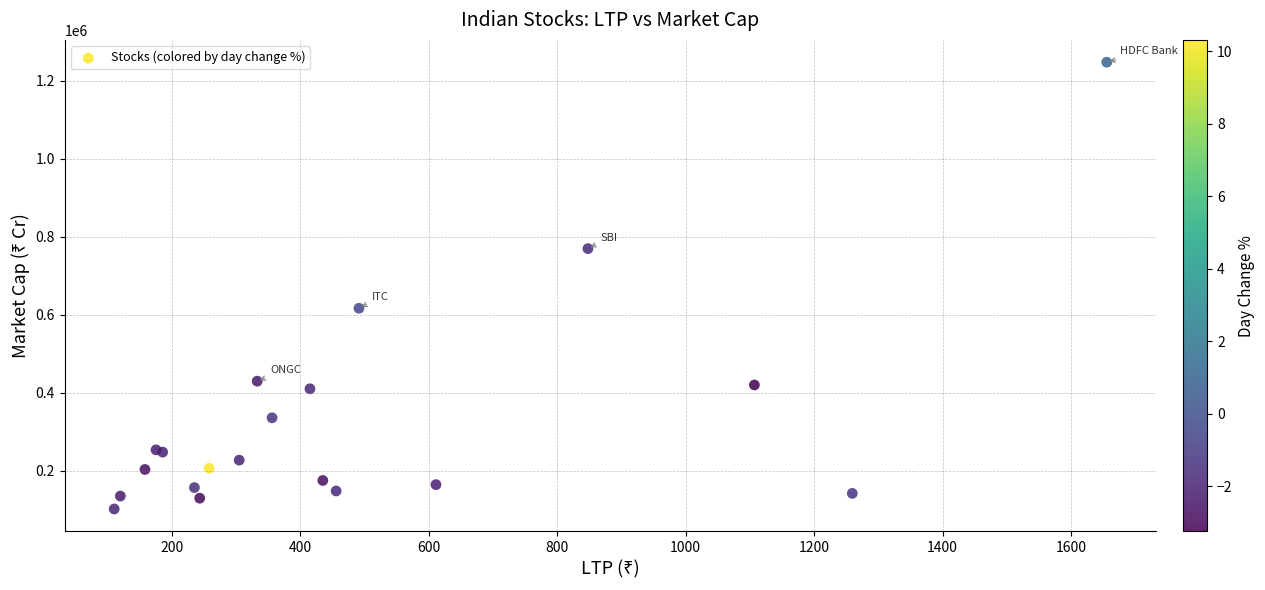

What Y value in the scatter plot is closest to 675131?

616983.8